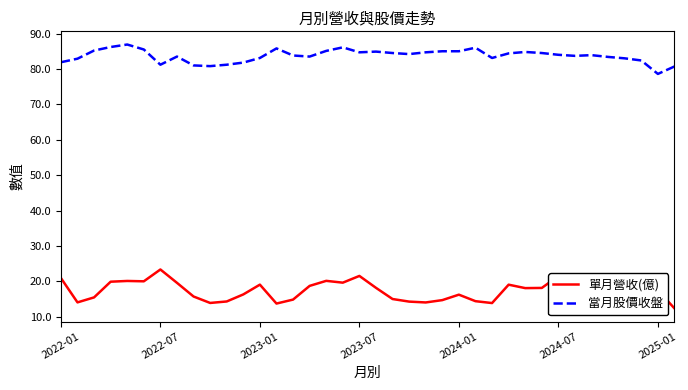

What is the highest value of the 當月股價收盤 series?

86.9